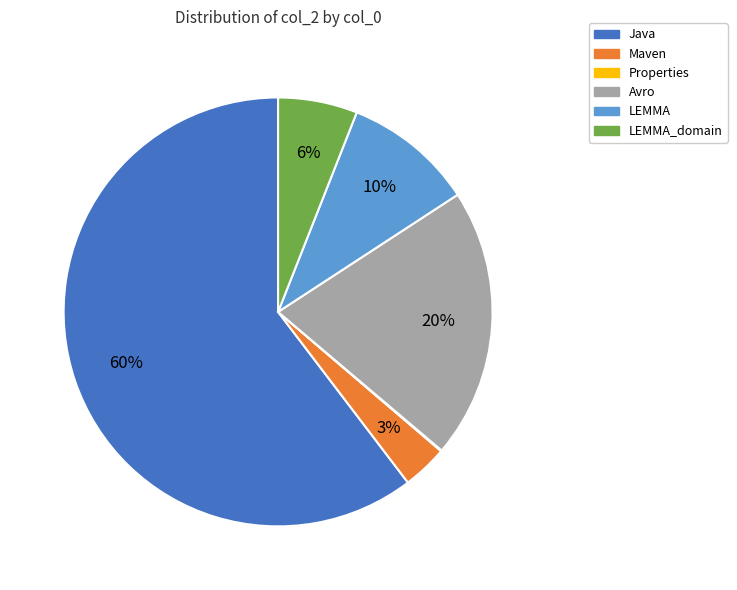

To the nearest percent, what is the average slice percentage?

17%